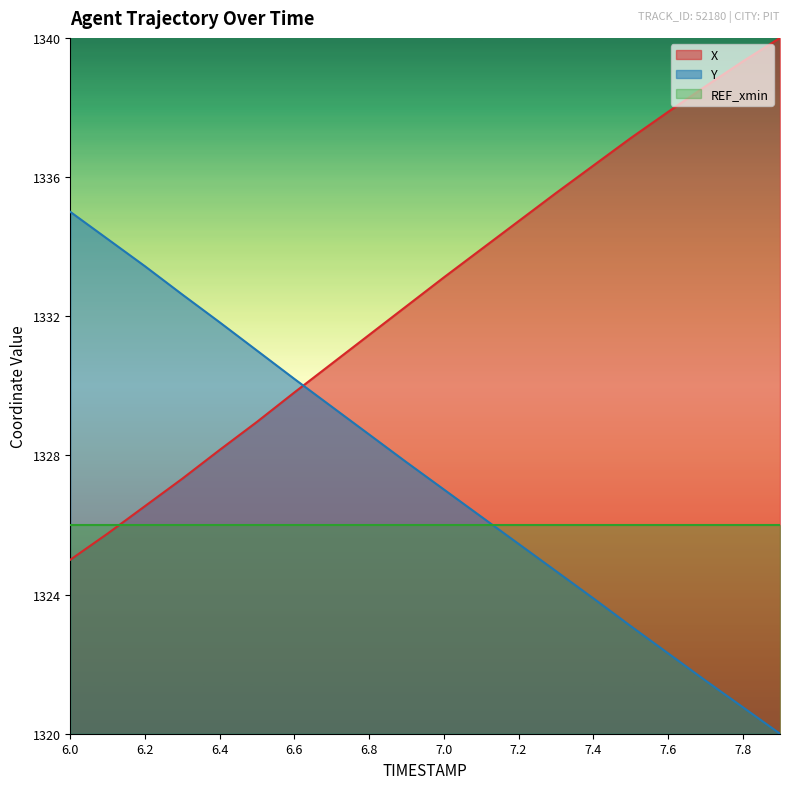

How many intersections are there between Y and X?

1